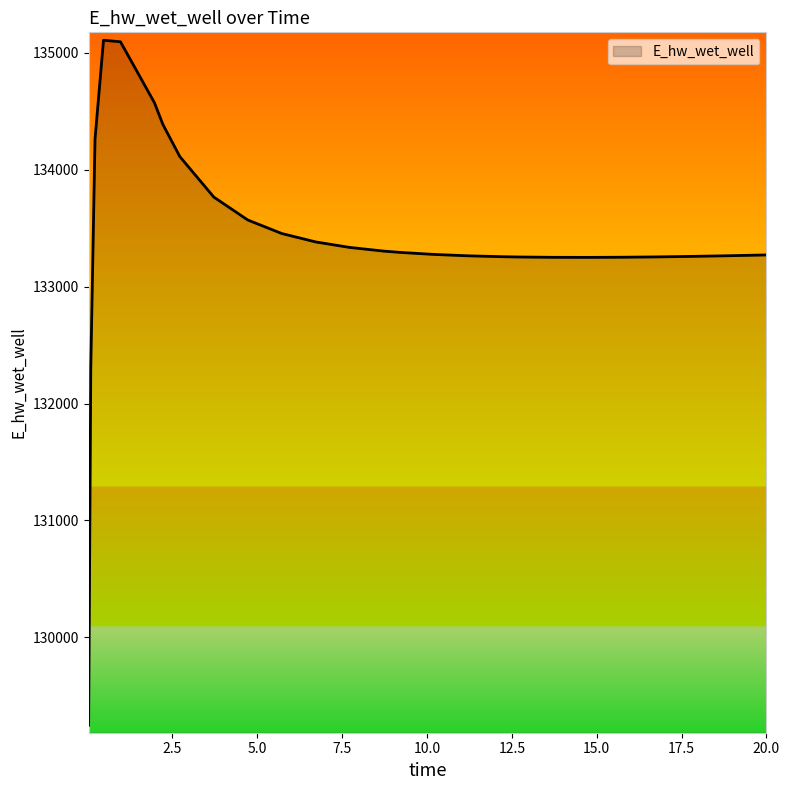

What is the greatest value displayed?

135107.3